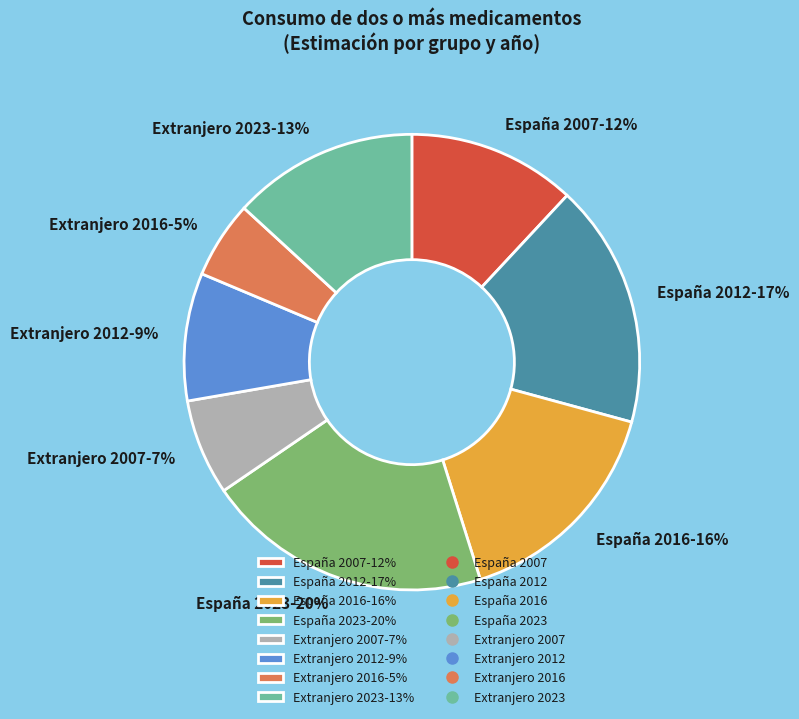

Rank the categories by value from highest to lowest.

España 2023, España 2012, España 2016, Extranjero 2023, España 2007, Extranjero 2012, Extranjero 2007, Extranjero 2016